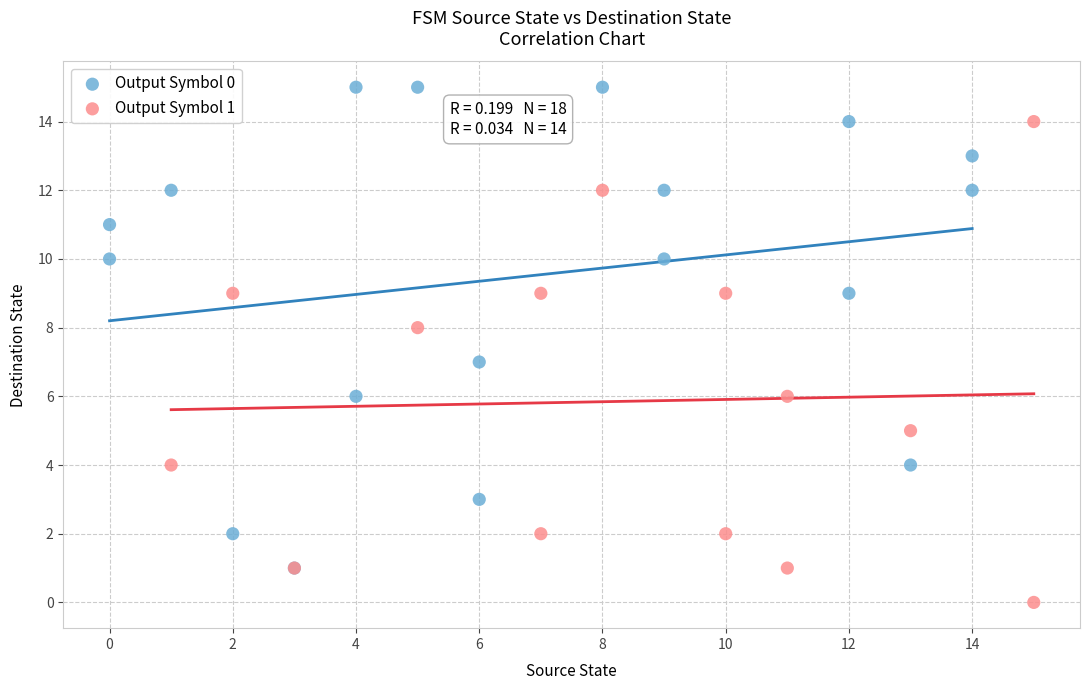

What are all the series names shown in the legend?

Output Symbol 0, Output Symbol 1